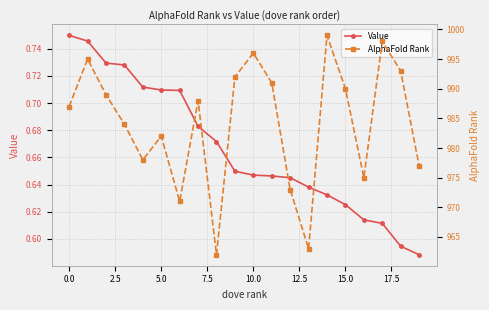

How many data points in AlphaFold Rank are less than 988?

10